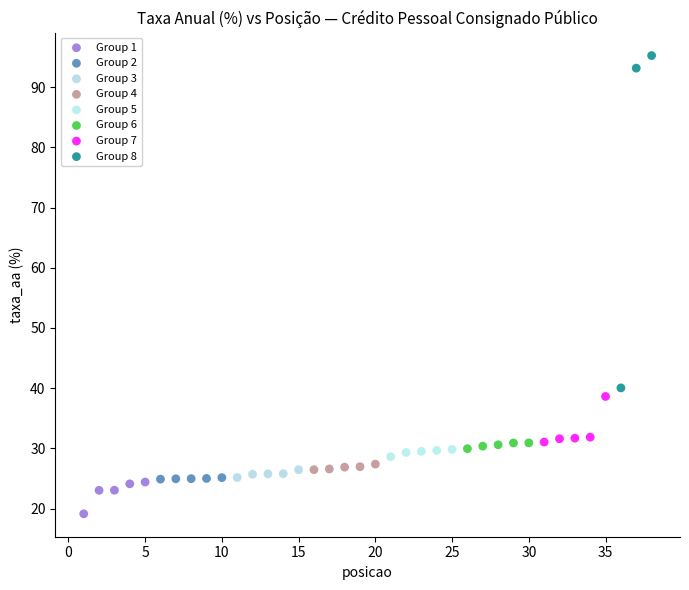

Which series has the largest Y range (max minus min)?

Group 8